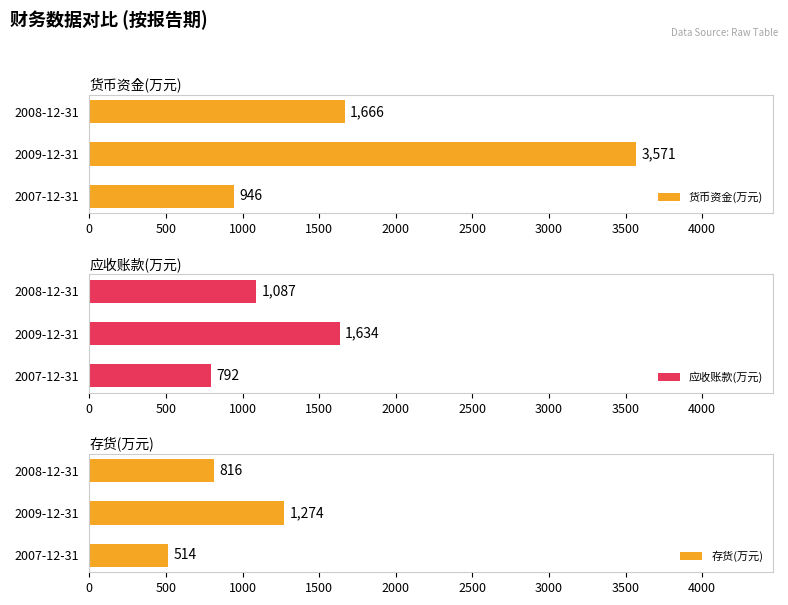

At how many categories does at least one series exceed 811?

3